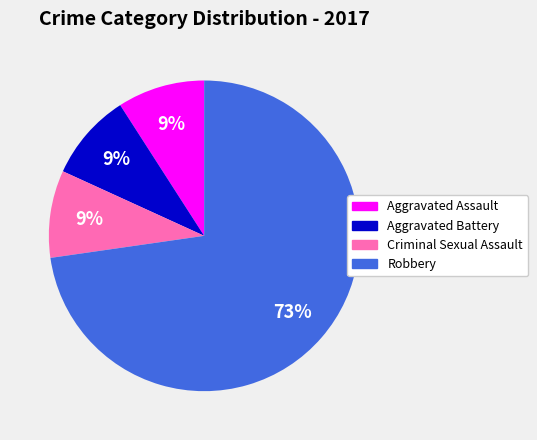

What is the largest slice in the pie chart?

Robbery